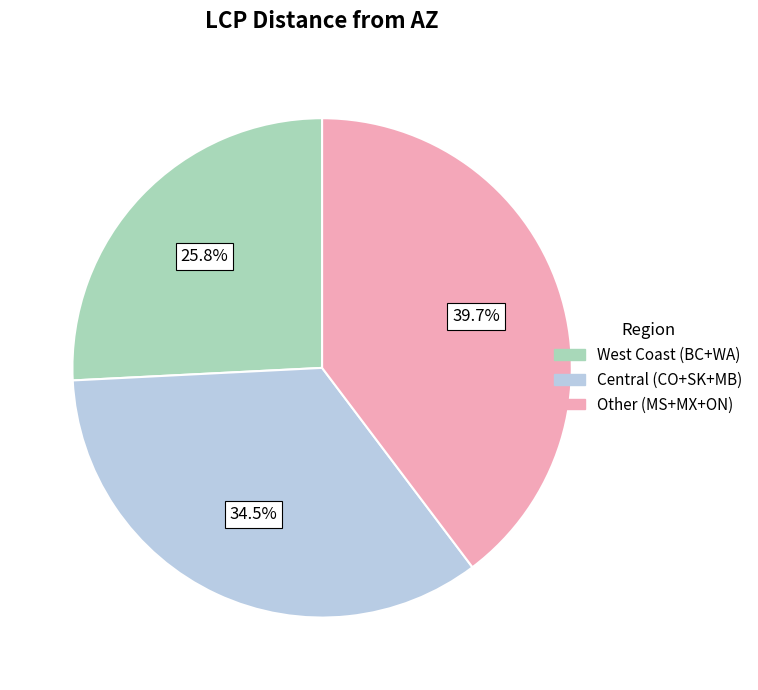

Which has a higher value, Other (MS+MX+ON) or West Coast (BC+WA)?

Other (MS+MX+ON)